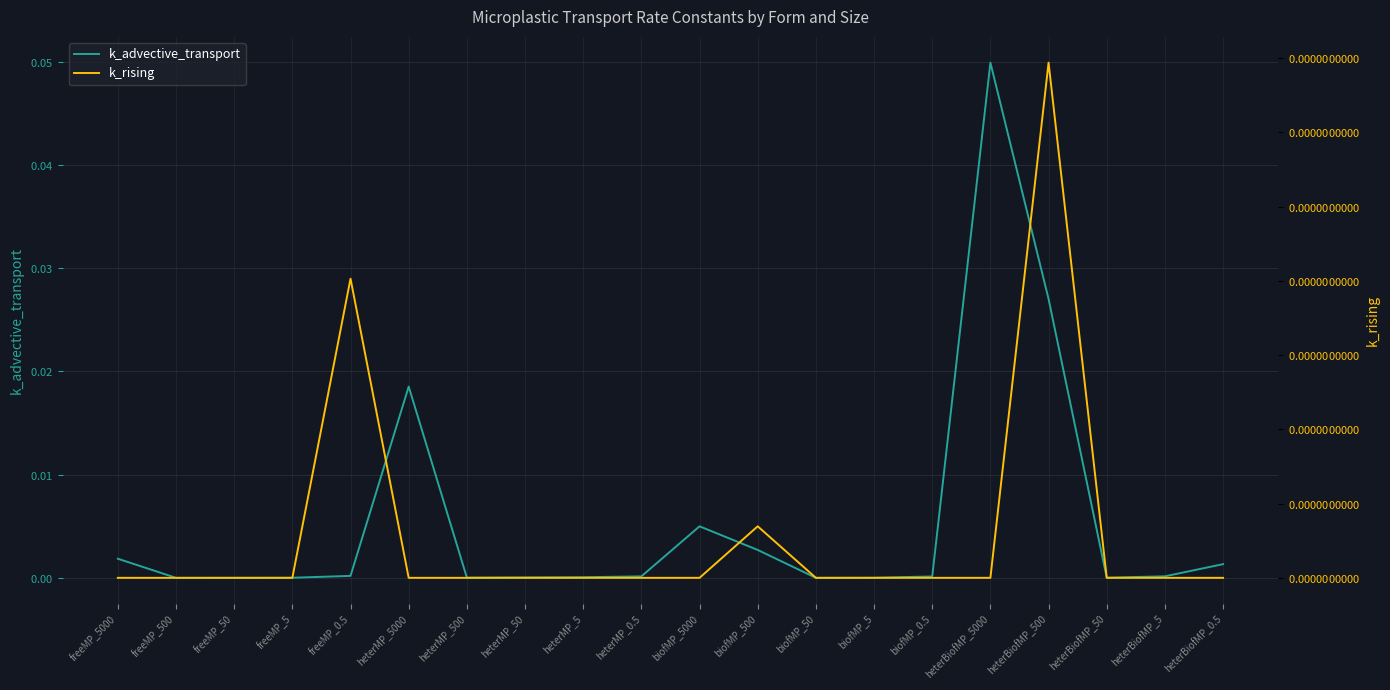

Which category has the highest value across all series?

heterBiofMP_5000